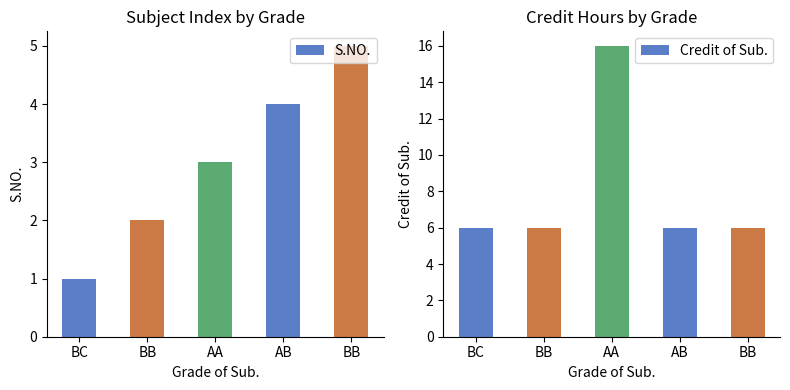

Rank the categories by Credit of Sub. value from highest to lowest.

AA, BC, BB, AB, BB